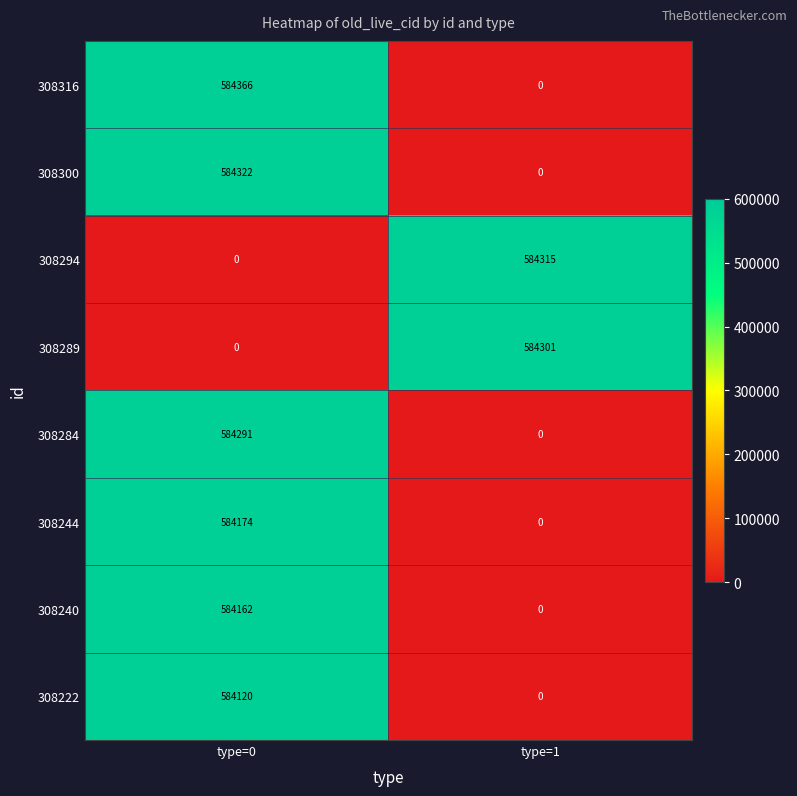

The value of 308244 at type=1 is 0. True or false?

True